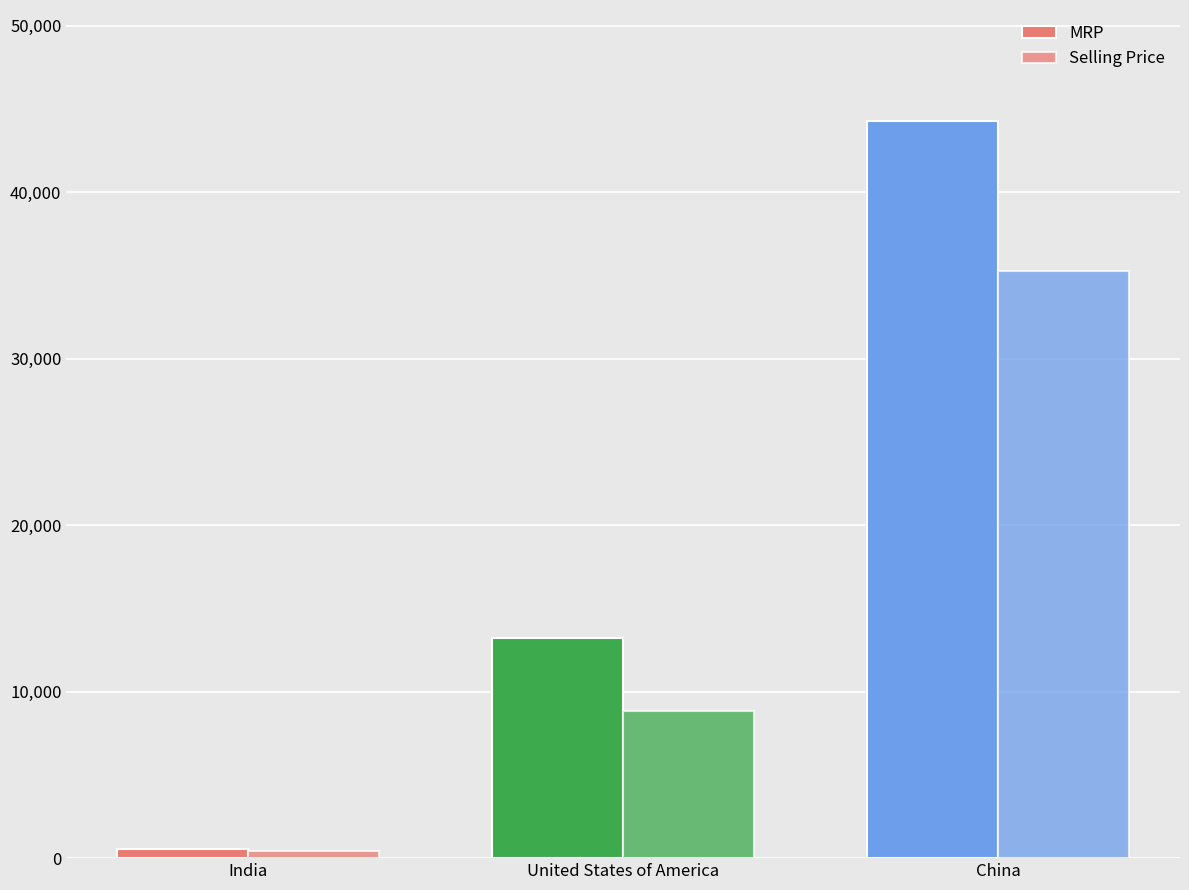

Which label corresponds to the largest value in the chart?

China